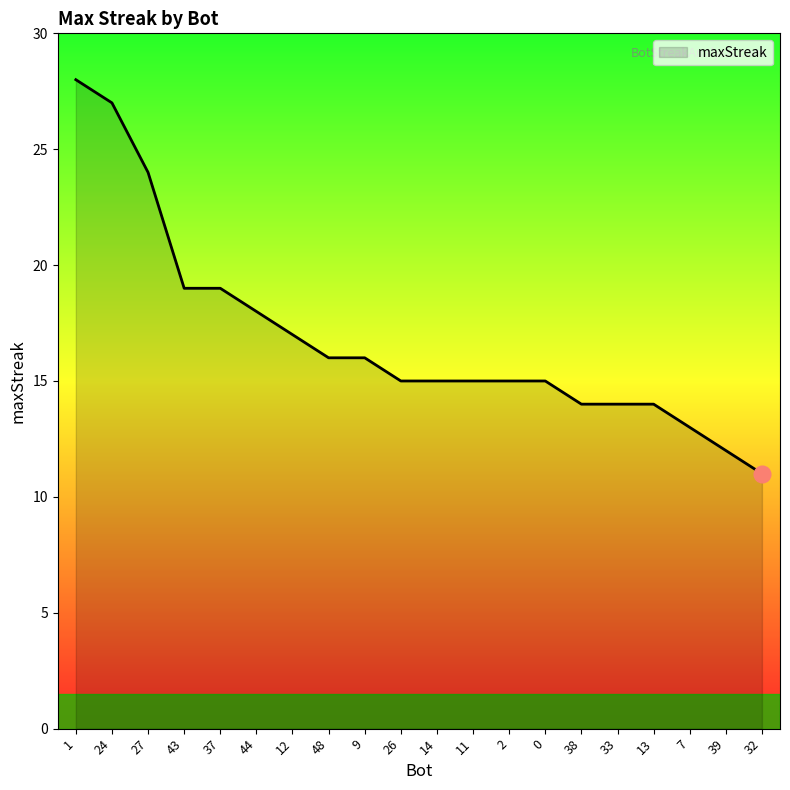

What is the smallest value displayed?

11